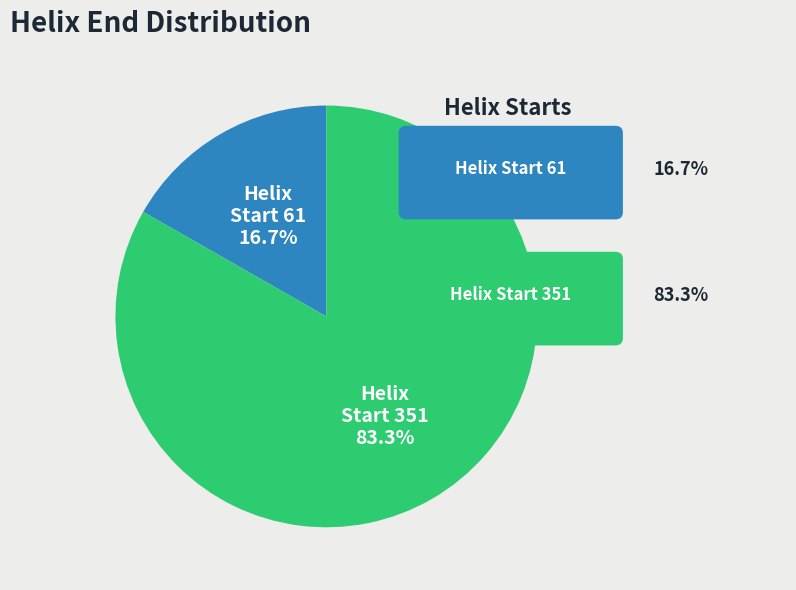

Which category accounts for the majority?

Helix Start 351